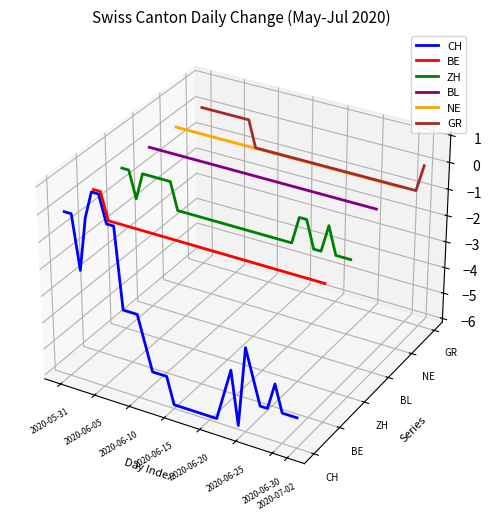

List the series in order of their peak value, lowest first.

CH, BE, ZH, BL, NE, GR